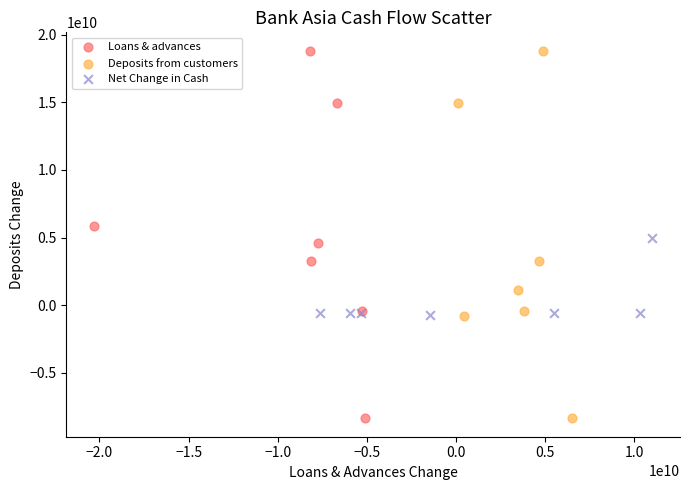

What are all the series names shown in the legend?

Loans & advances, Deposits from customers, Net Change in Cash